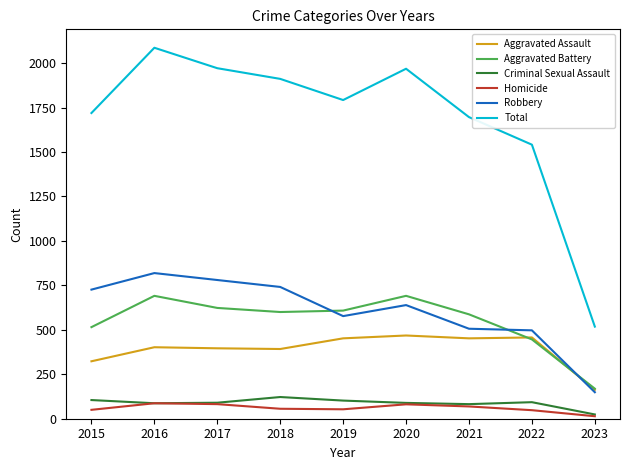

Is the value of Robbery at 2017 greater than the value of Aggravated Battery at 2022?

Yes